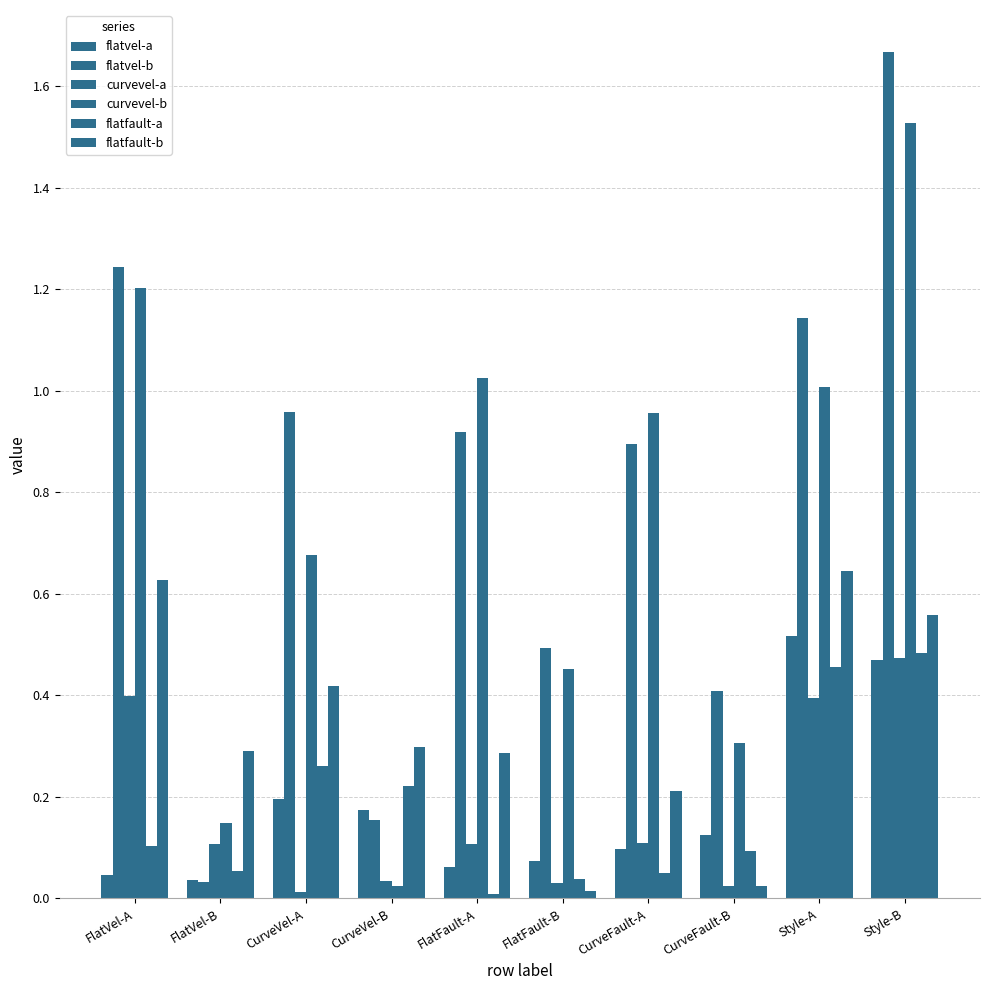

At which category is the sum across all series the highest?

Style-B